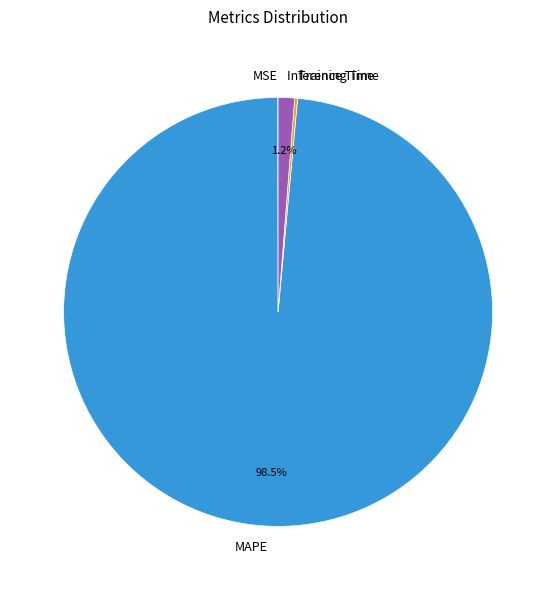

Which category has the biggest portion of the pie?

MAPE